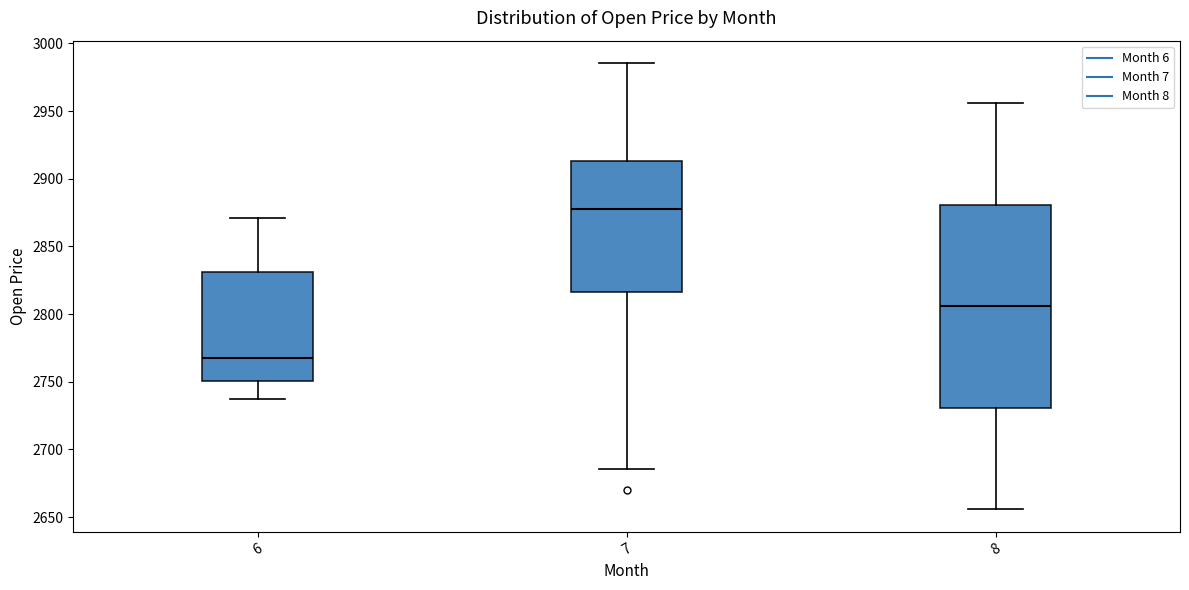

Comparing the boxes themselves (not the whiskers), which one is the tallest?

8